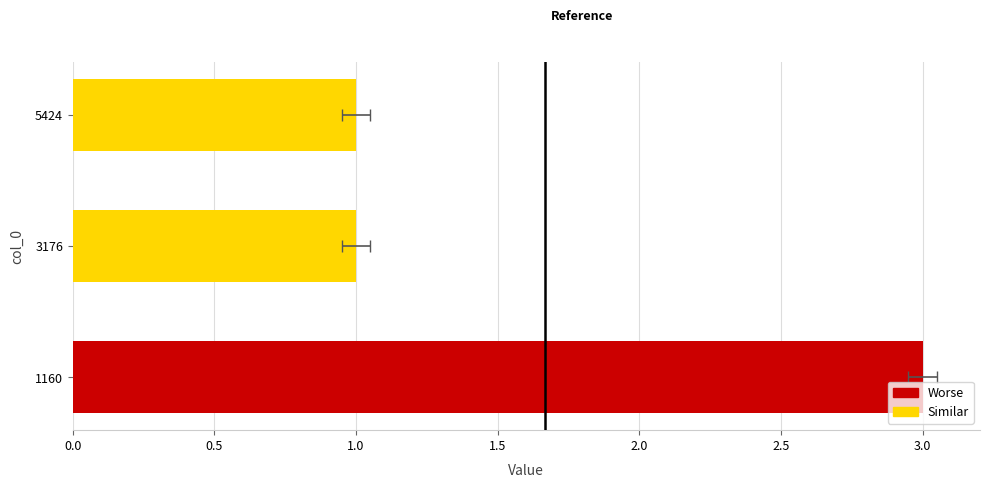

What is the difference between the maximum and minimum values?

2